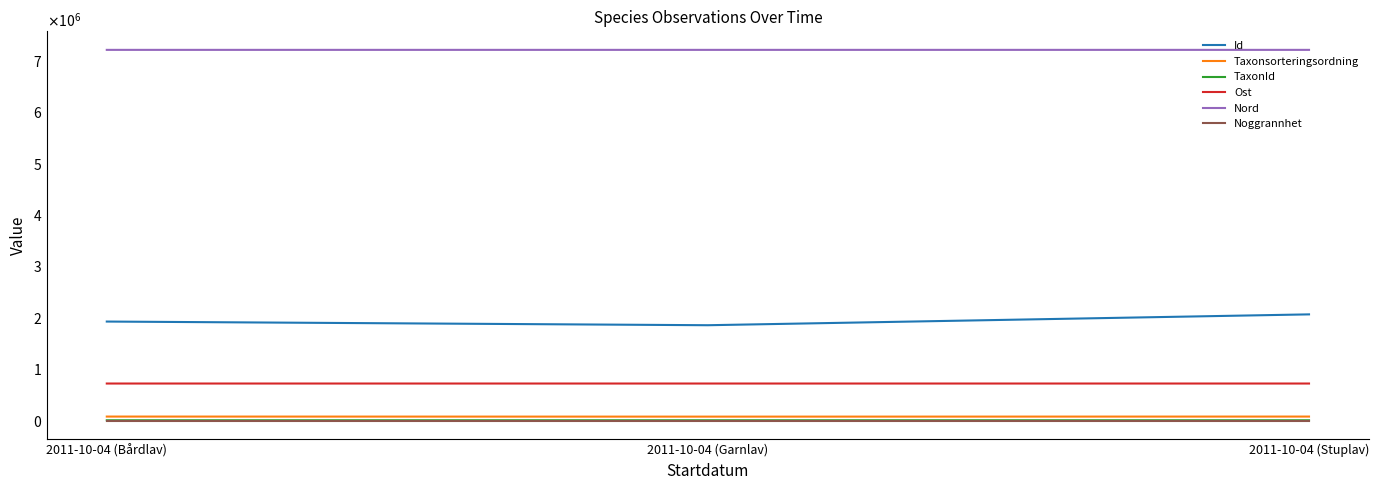

Does the chart display data point markers on the line(s)?

No